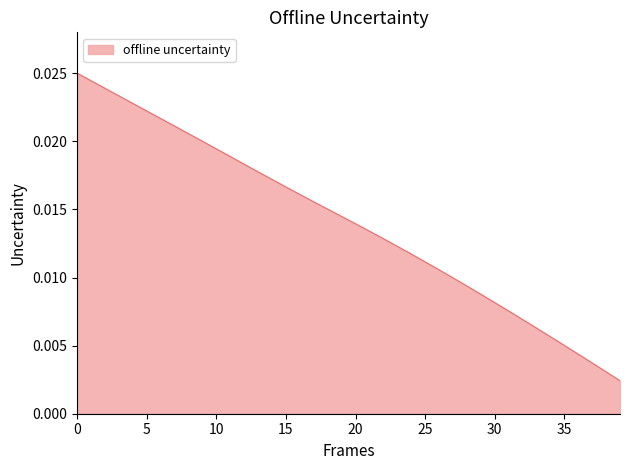

How many lines are shown in the chart?

1